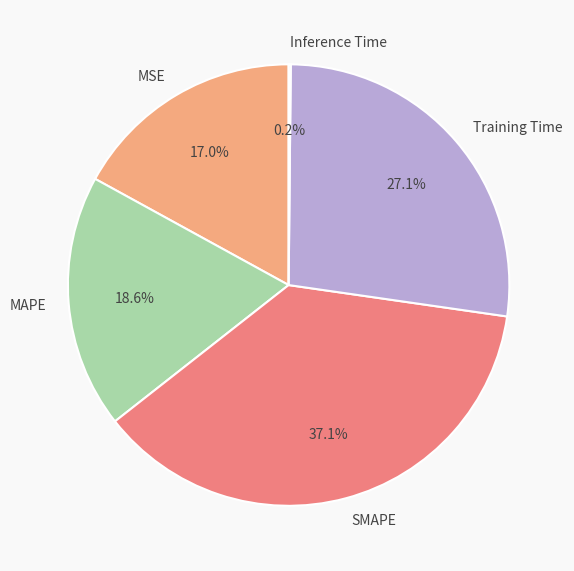

To the nearest percent, what is the combined percentage of MSE and SMAPE?

54%